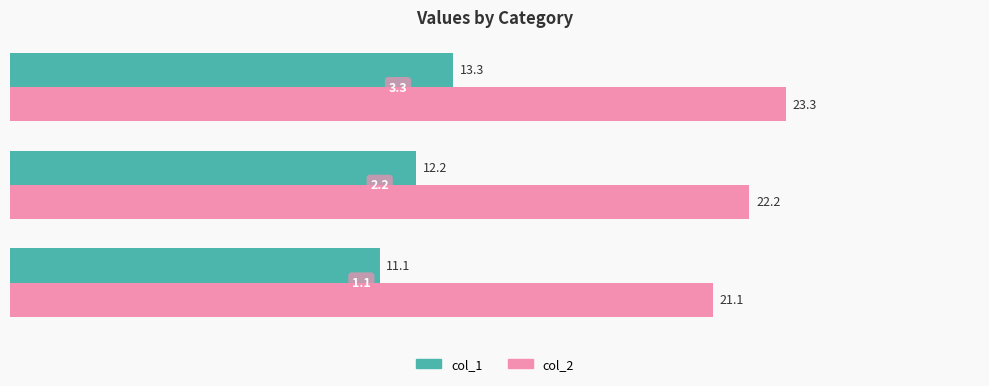

What is the sum of all col_1 values?

36.6